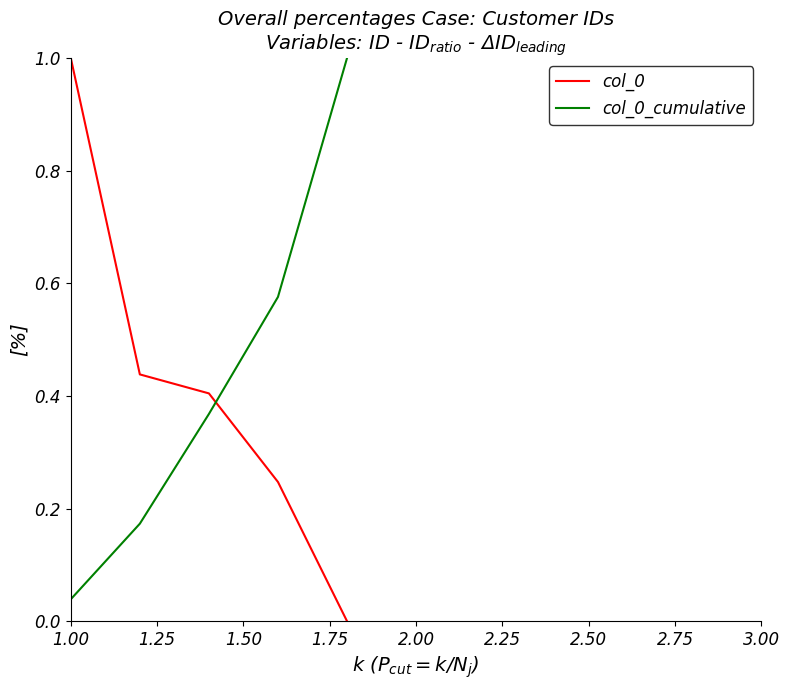

True or false: col_0 and col_0_cumulative intersect in this chart.

True